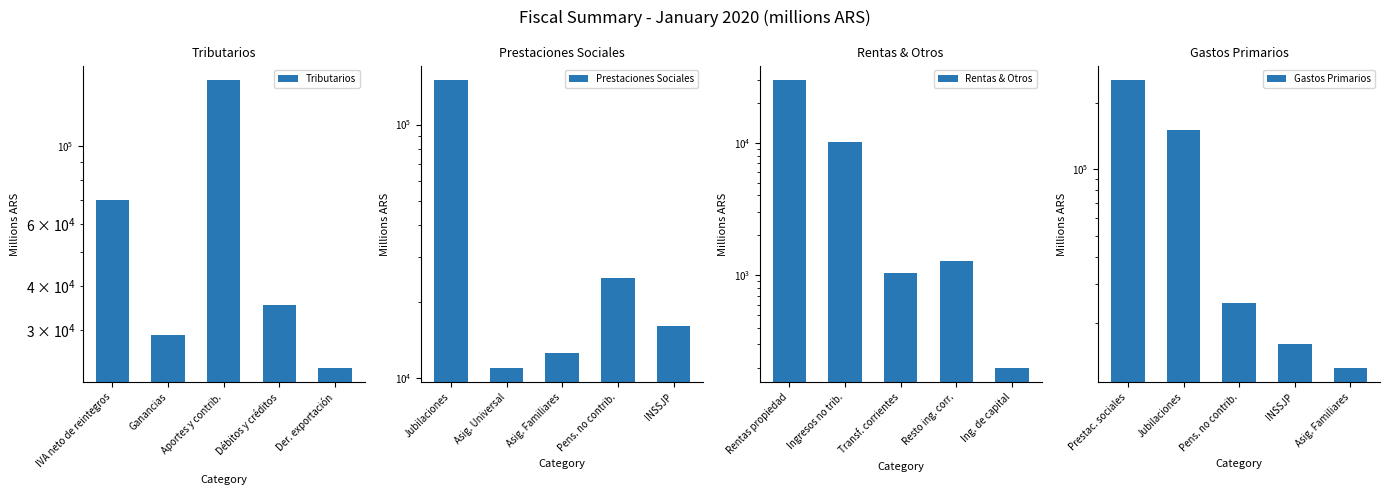

How many values in the Gastos Primarios series are below 24743?

2